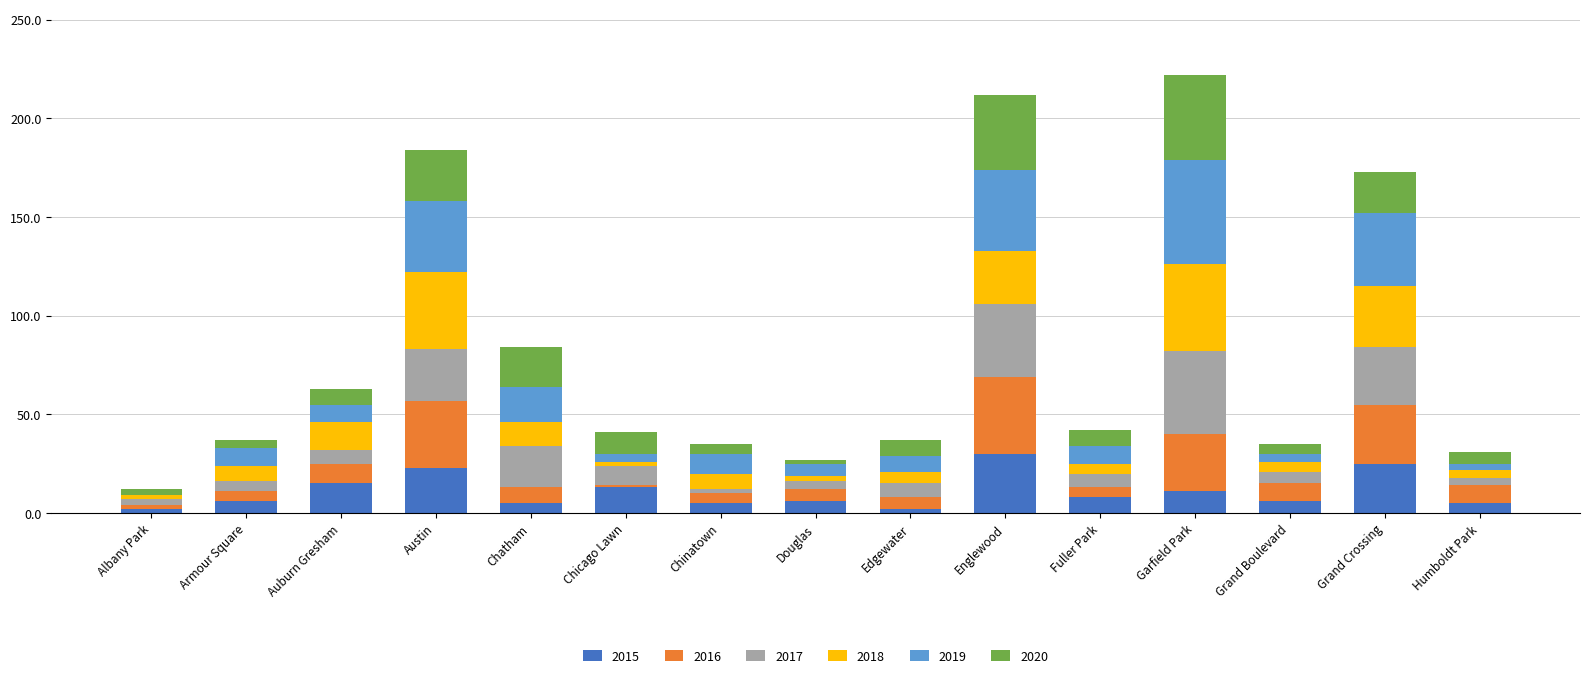

What is the total value across all series at Austin?

184